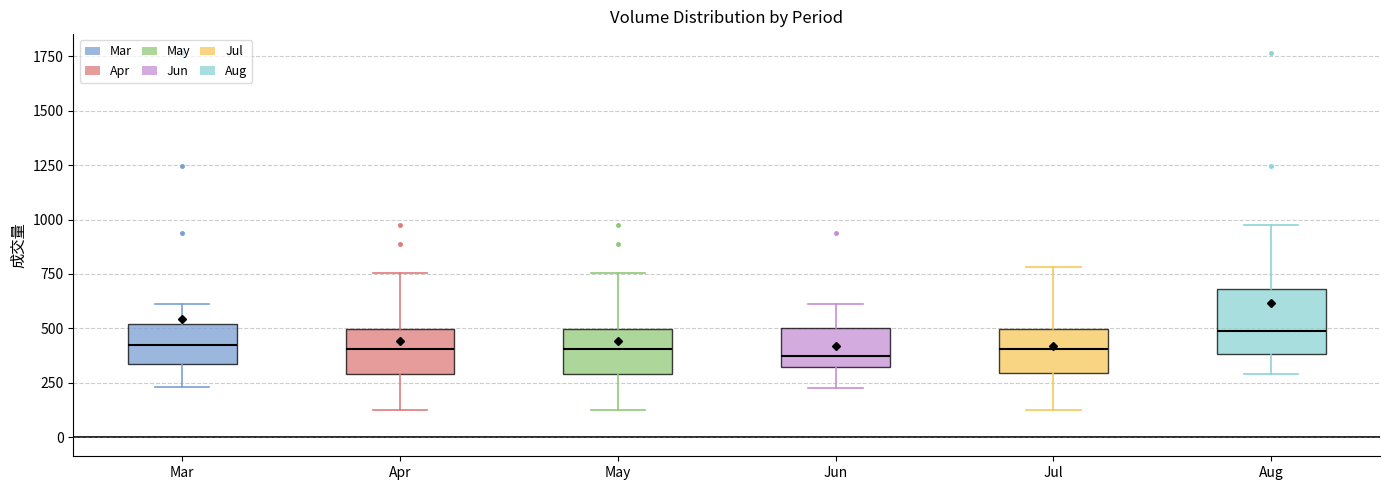

Which box has the highest median line?

Aug